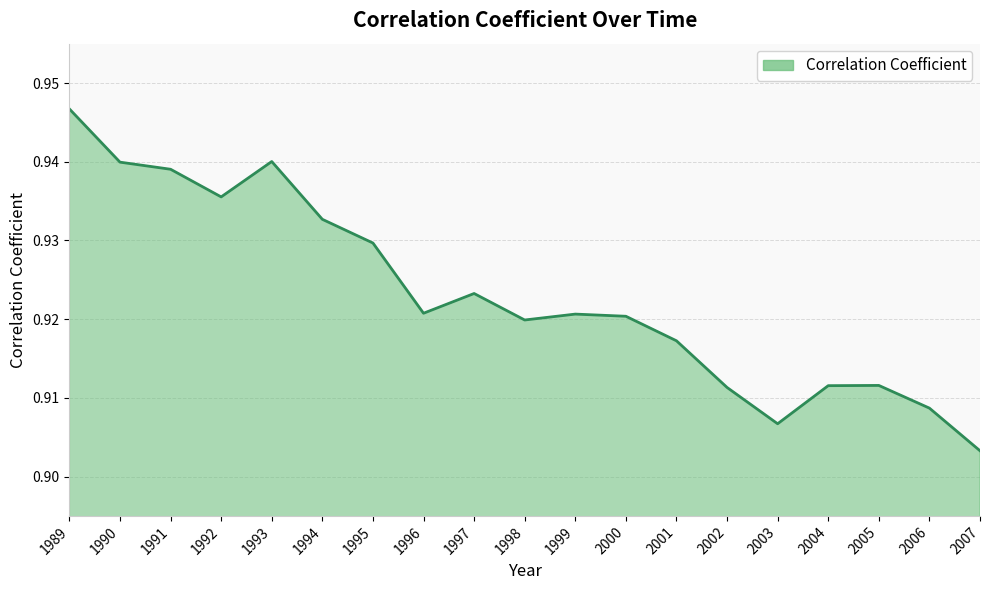

Is it true that the value at 2003 is 0.6?

False